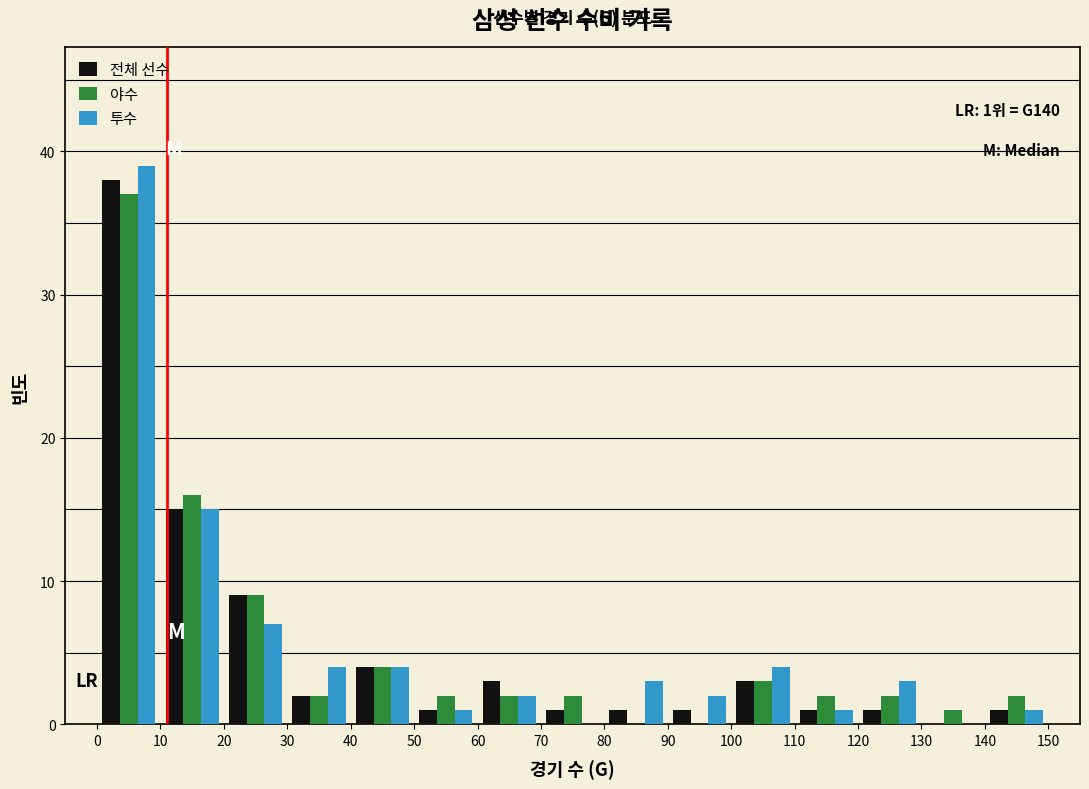

In the 투수 series, which range on the x-axis has the tallest bar?

0 to 10